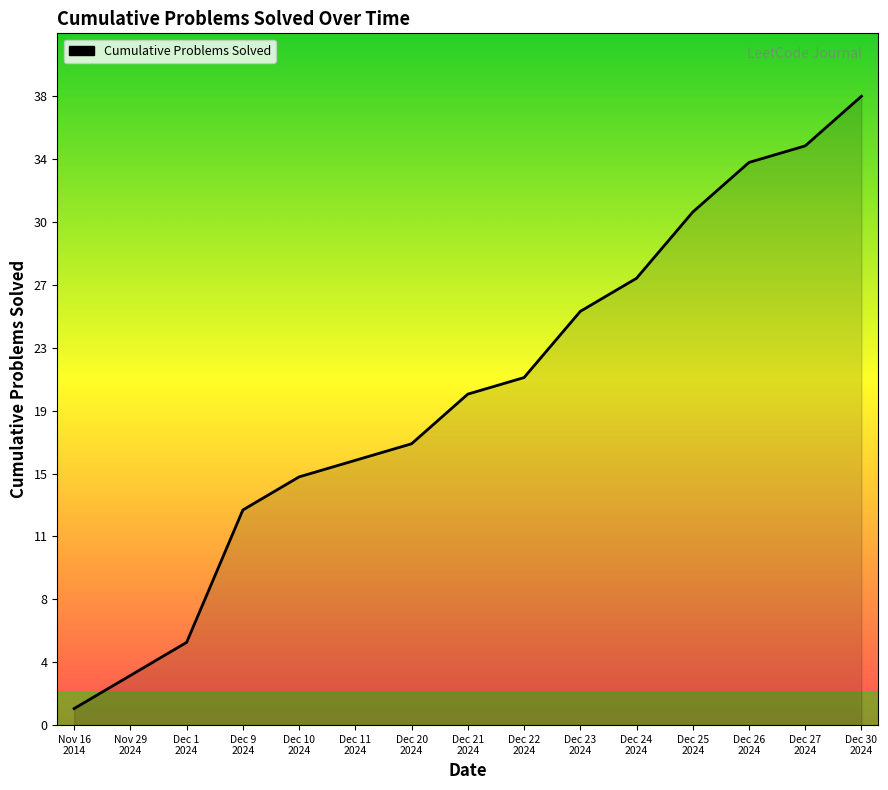

Between Nov 29
2024 and Dec 9
2024, which is larger?

Dec 9
2024